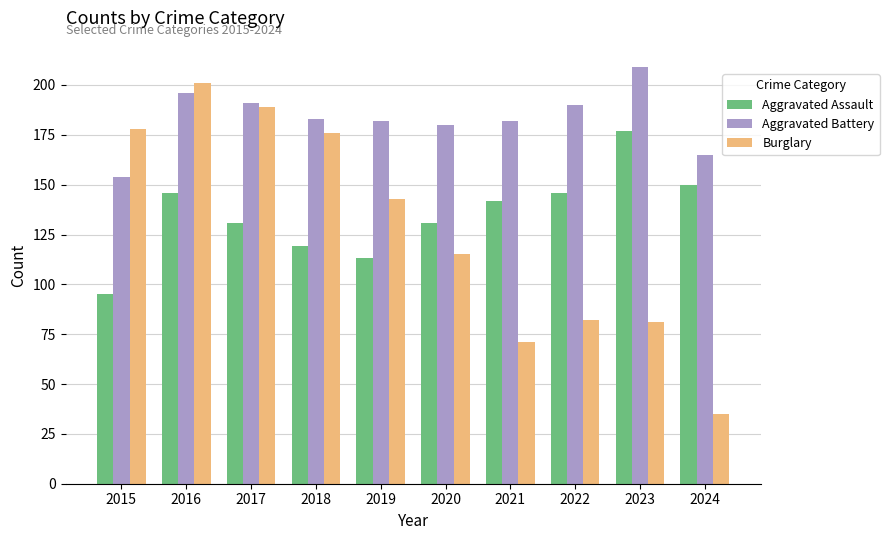

Count the number of categories in the chart.

10